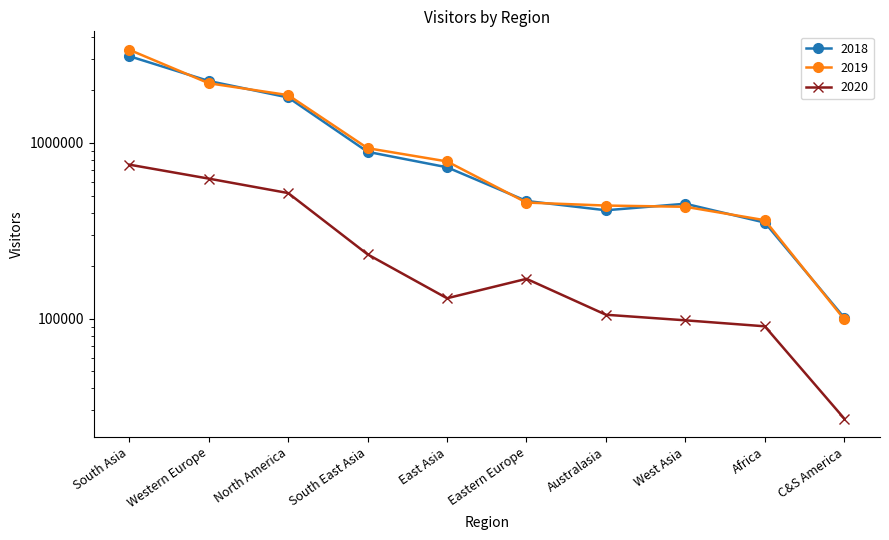

Reading right to left, list all the values displayed in this chart.

2018: 101085	351198	449548	412628	466049	724568	887088	1807718	2243635	3104422
2019: 98926	362308	431943	438939	456481	782225	930540	1863892	2178441	3375819
2020: 26968	90296	97651	105047	168145	130383	231622	516960	624615	750061